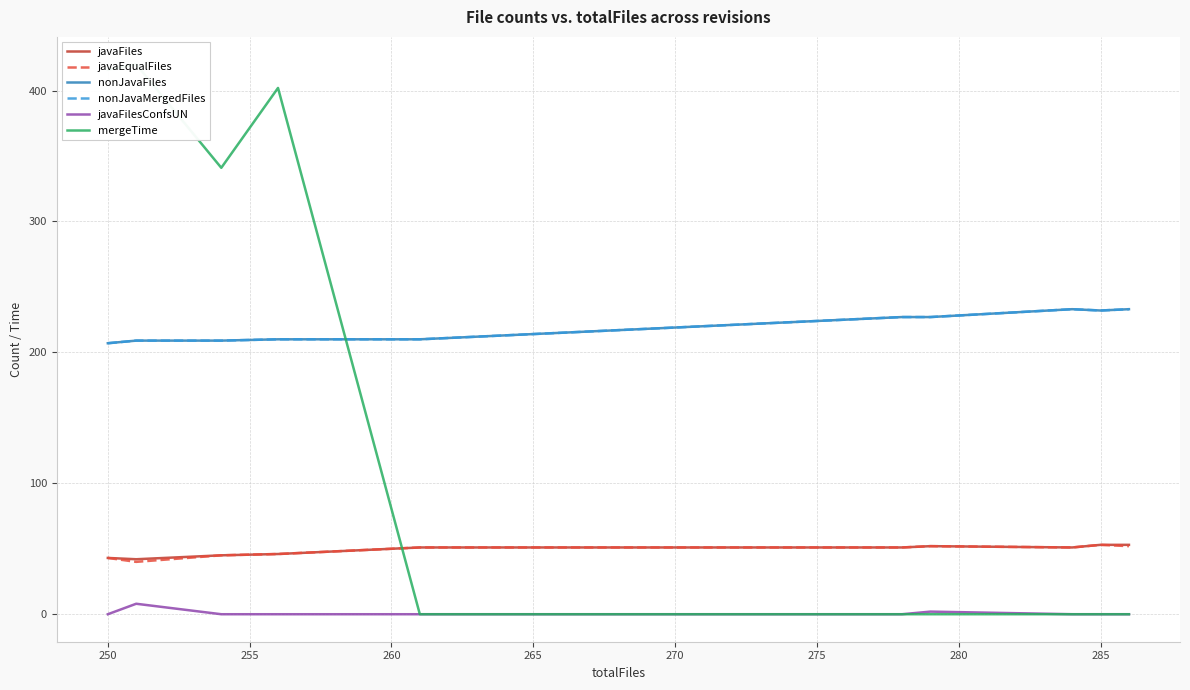

True or false: javaFilesConfsUN and nonJavaFiles intersect in this chart.

False